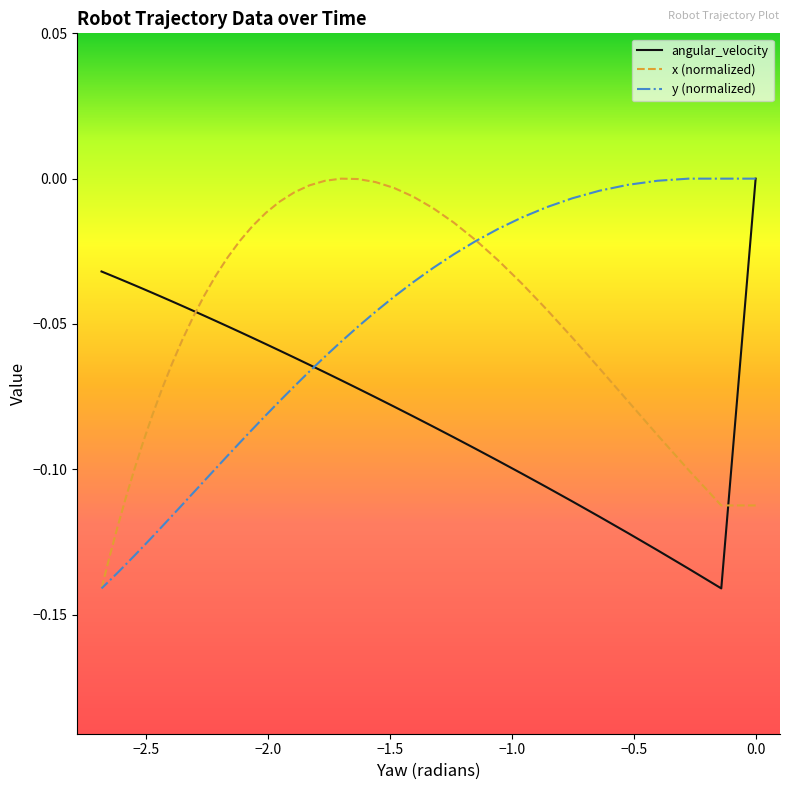

What is the difference between the maximum and minimum values in the angular_velocity series?

0.1